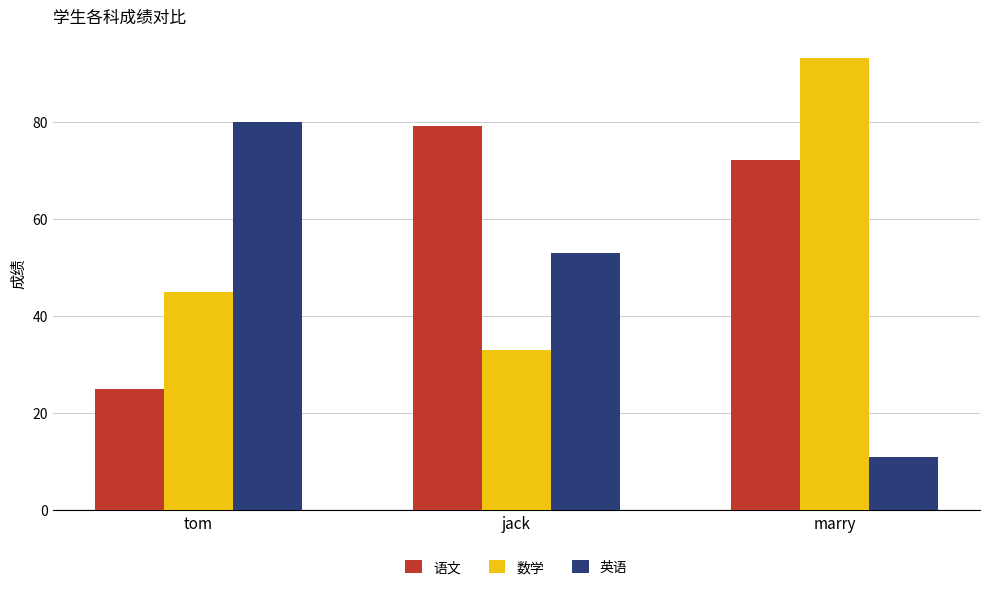

How many categories are shown in the chart?

3